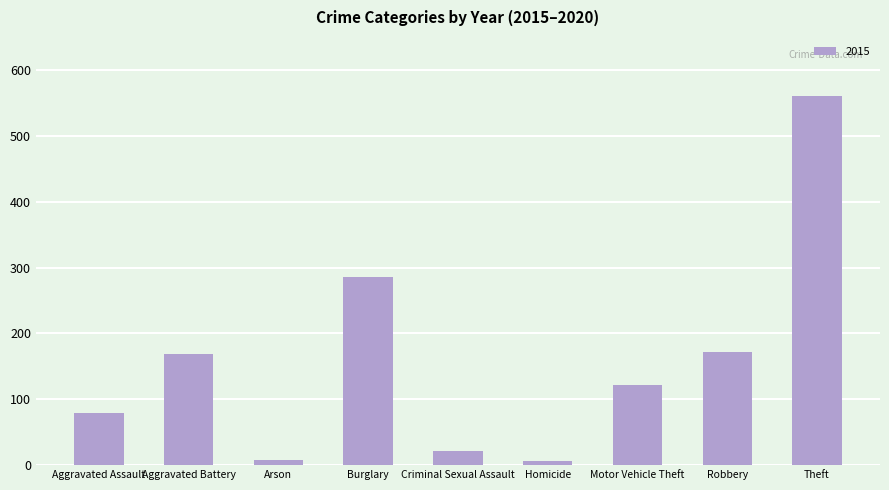

What is the sum of all values?

1424